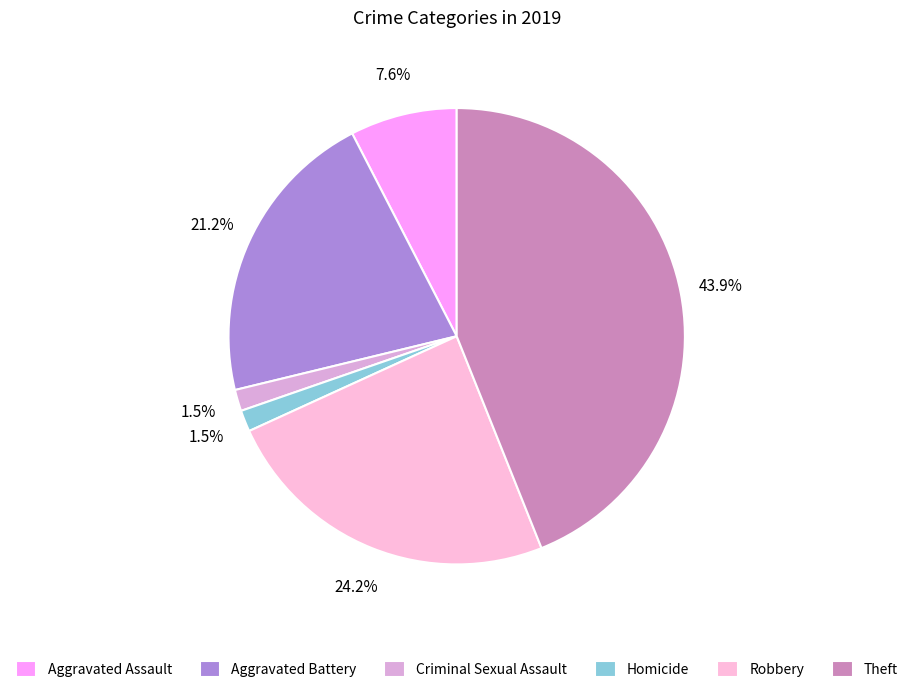

How many slices are in this pie chart?

6